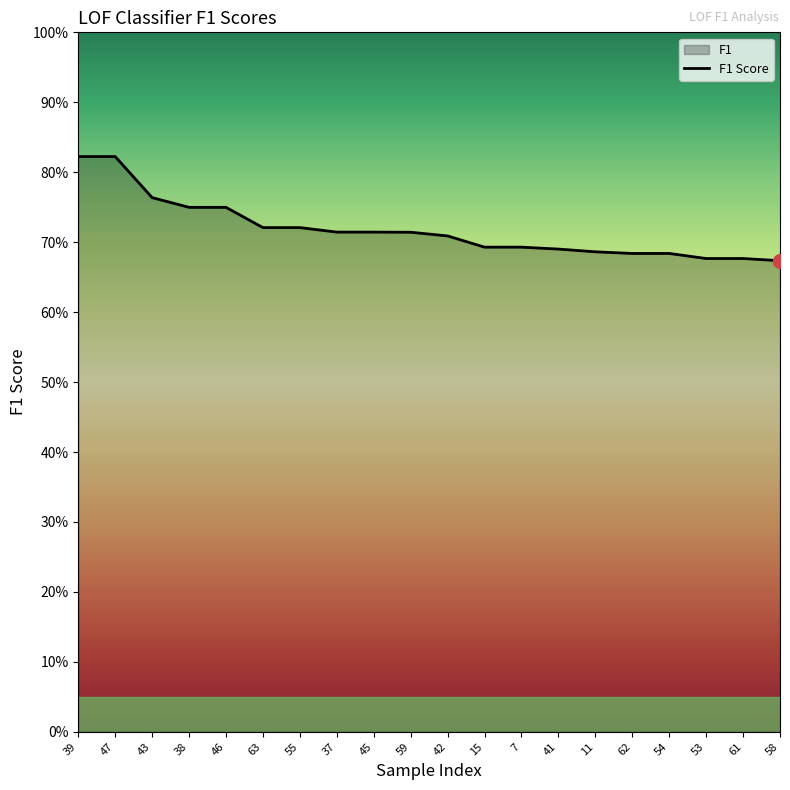

What is the minimum value shown in the chart?

0.7